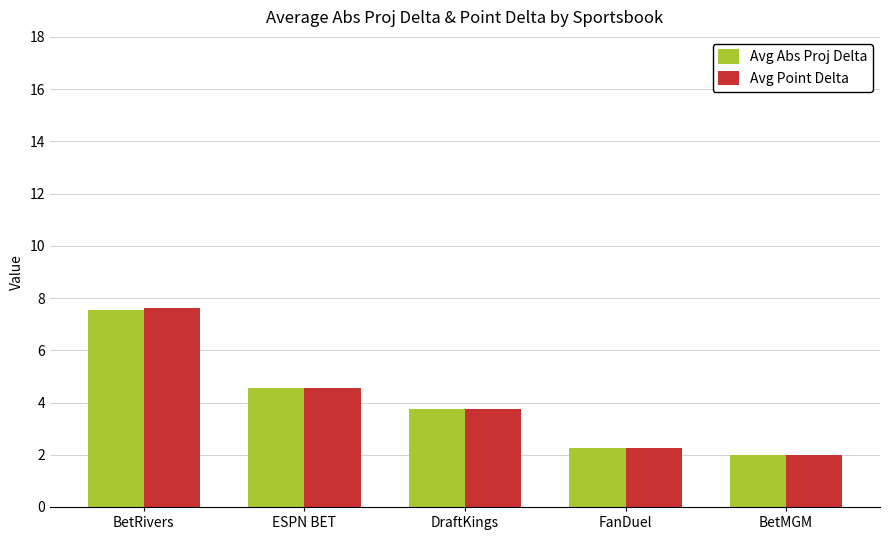

What value does the Avg Abs Proj Delta series have at DraftKings?

3.7